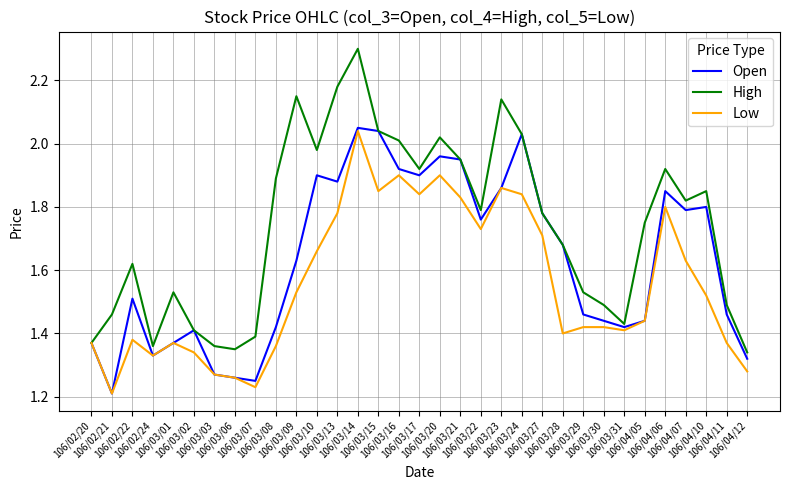

Rank the series by their maximum value, from highest to lowest.

High, Open, Low